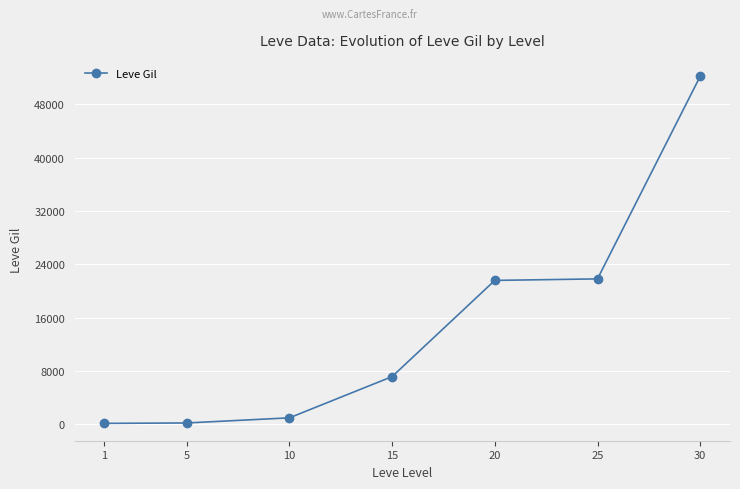

True or false: the data shows 160 at 1.

True